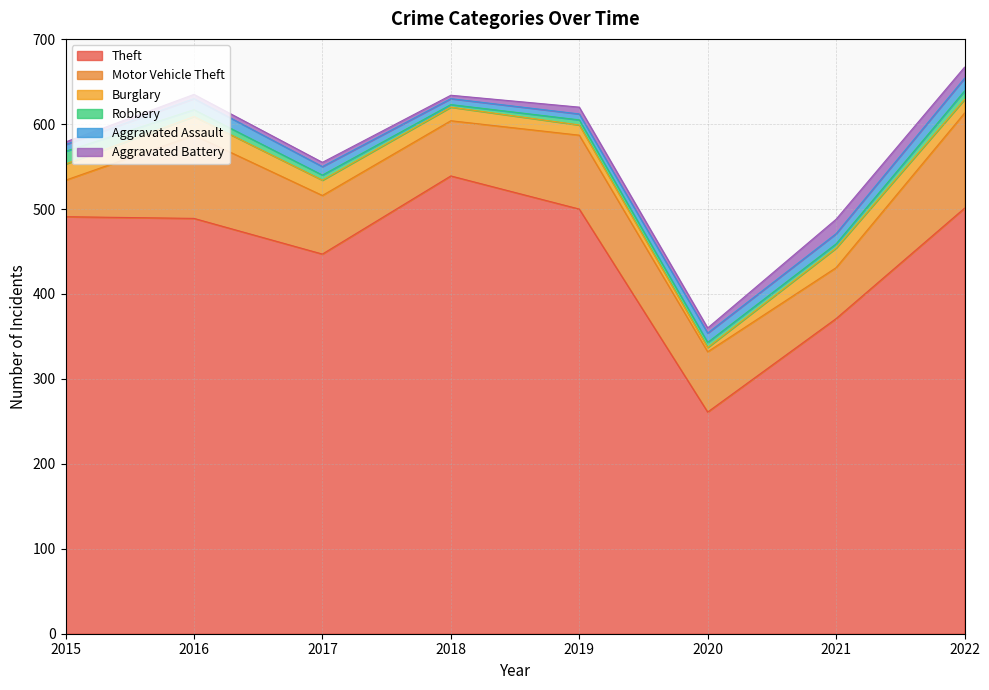

The Theft series shows 671 at 2016. True or false?

False